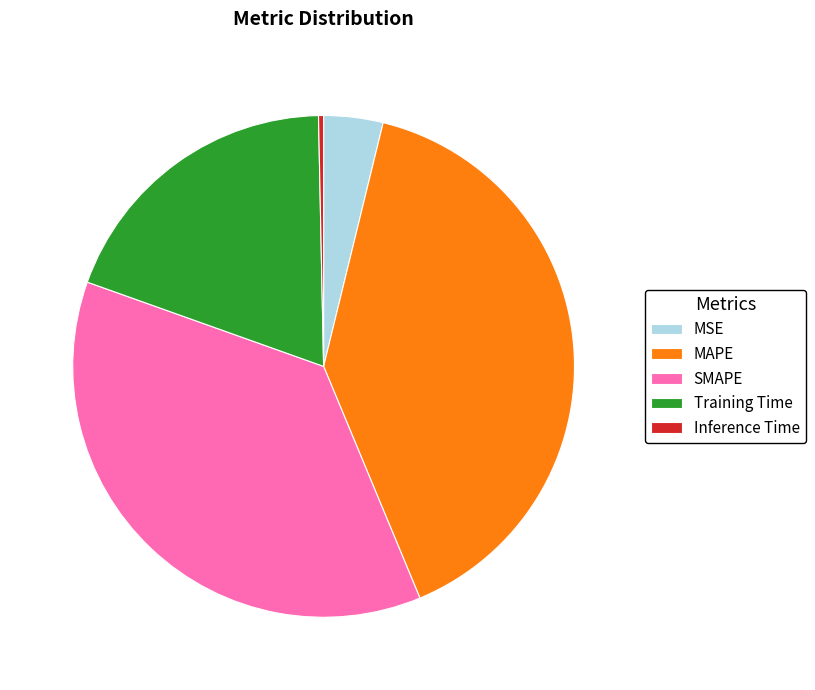

True or false: SMAPE accounts for 37% of the total.

True